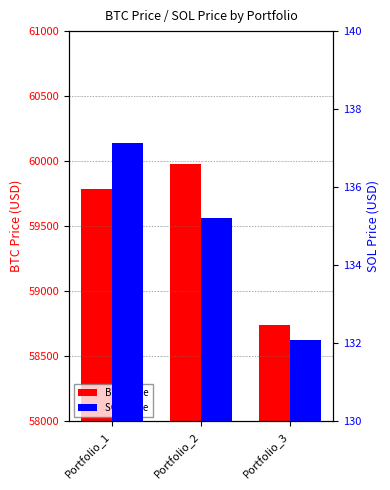

What is the minimum value for SOL Price?

132.1